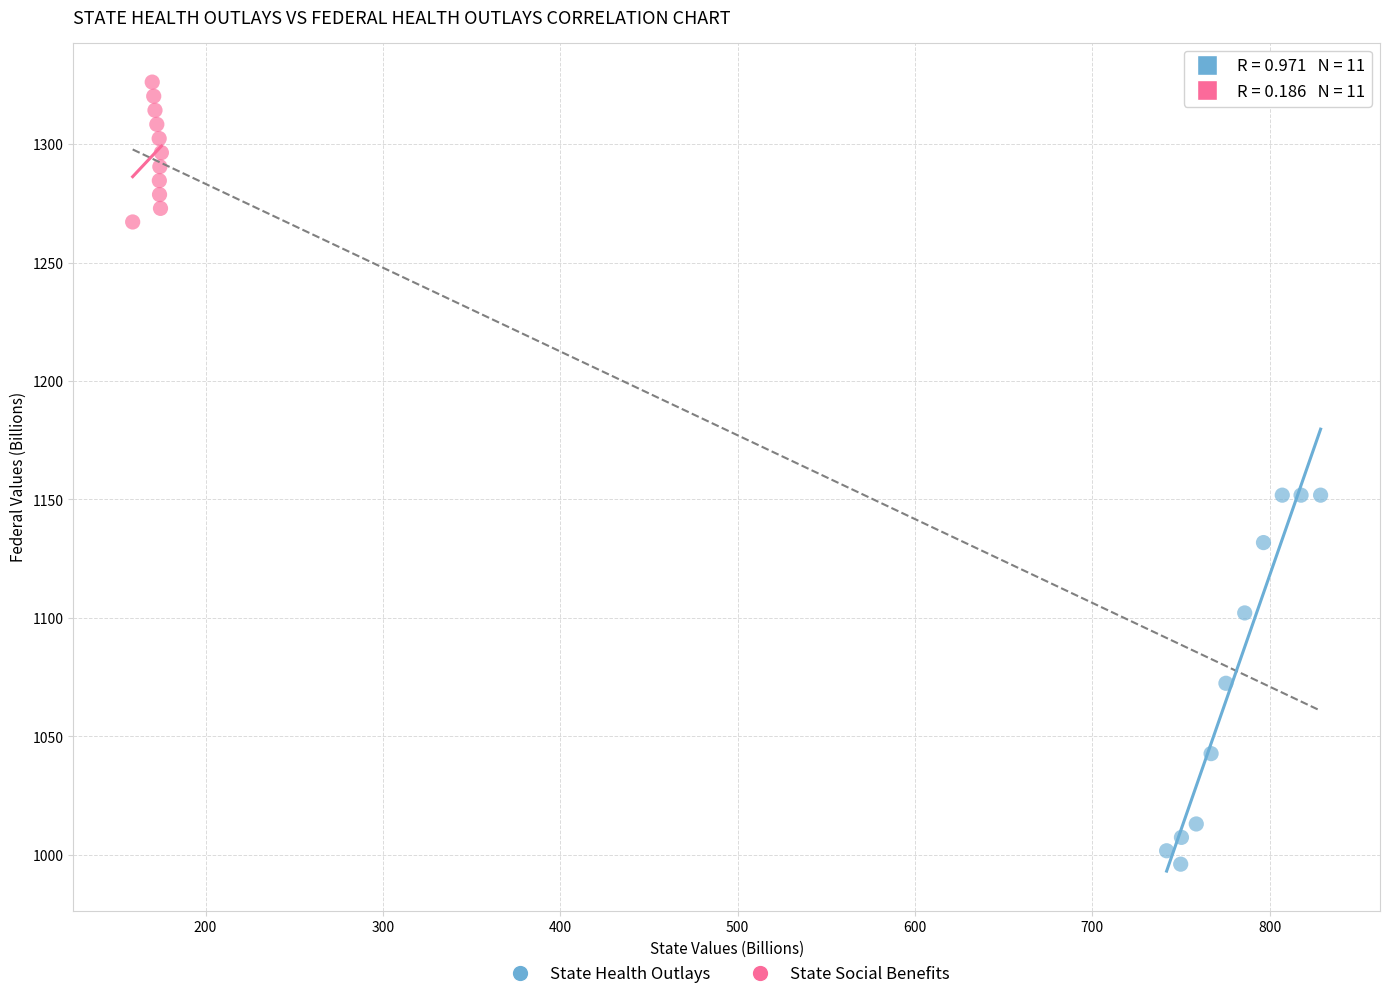

Which series has the largest Y range (max minus min)?

State Health Outlays